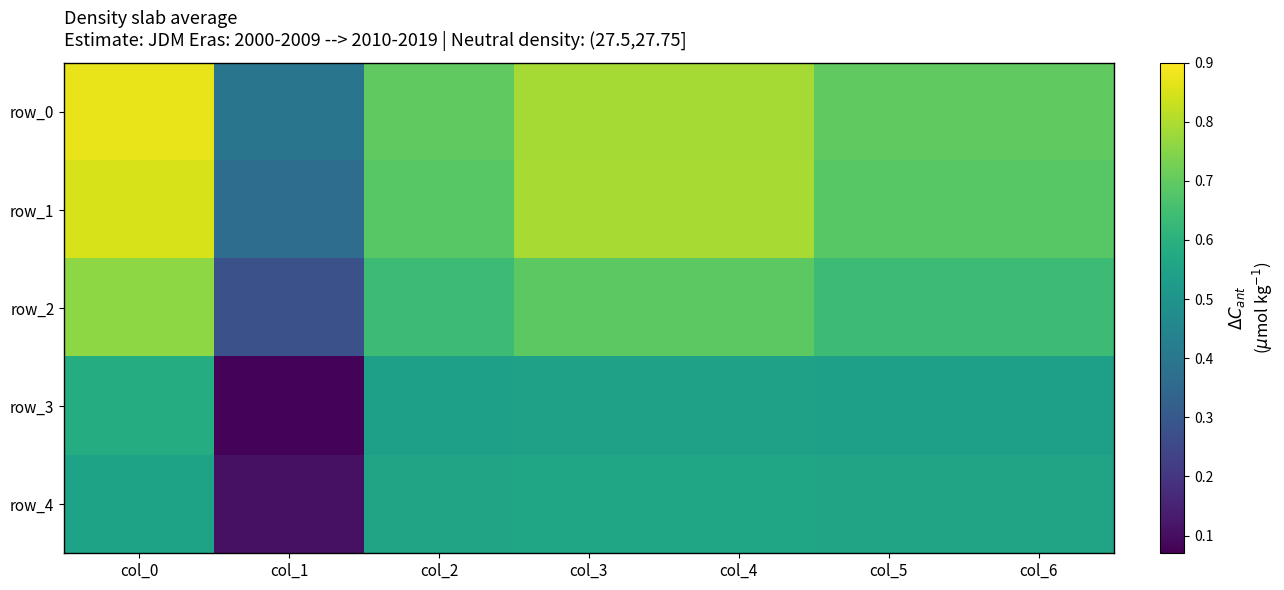

Between col_1 and col_5, which series saw the biggest shift?

row_3